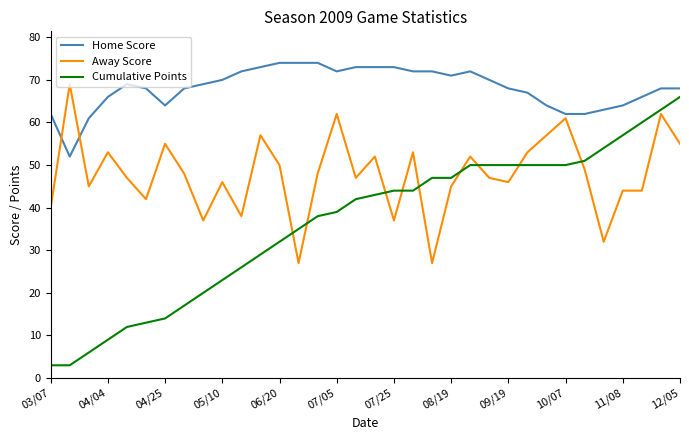

At how many categories does at least one series exceed 6?

34